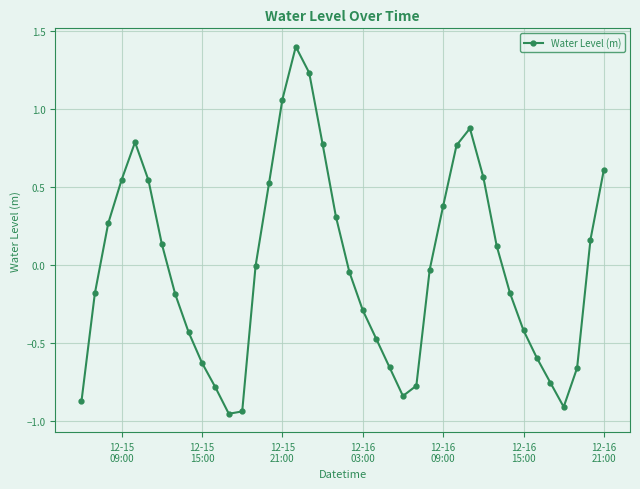

How many points are lower than both their immediate neighbors (excluding endpoints)?

3